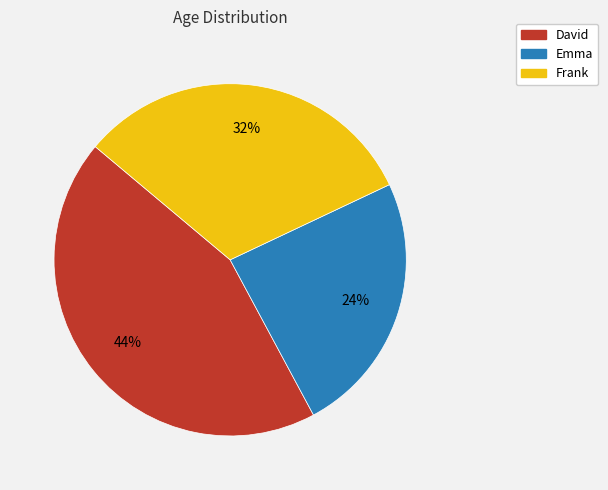

What is the largest slice in the pie chart?

David